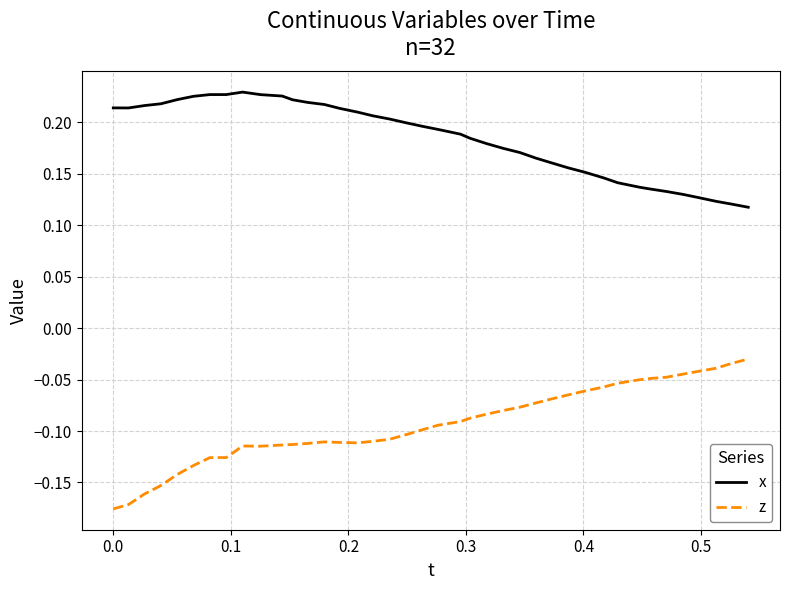

True or false: z and x cross at least once.

False